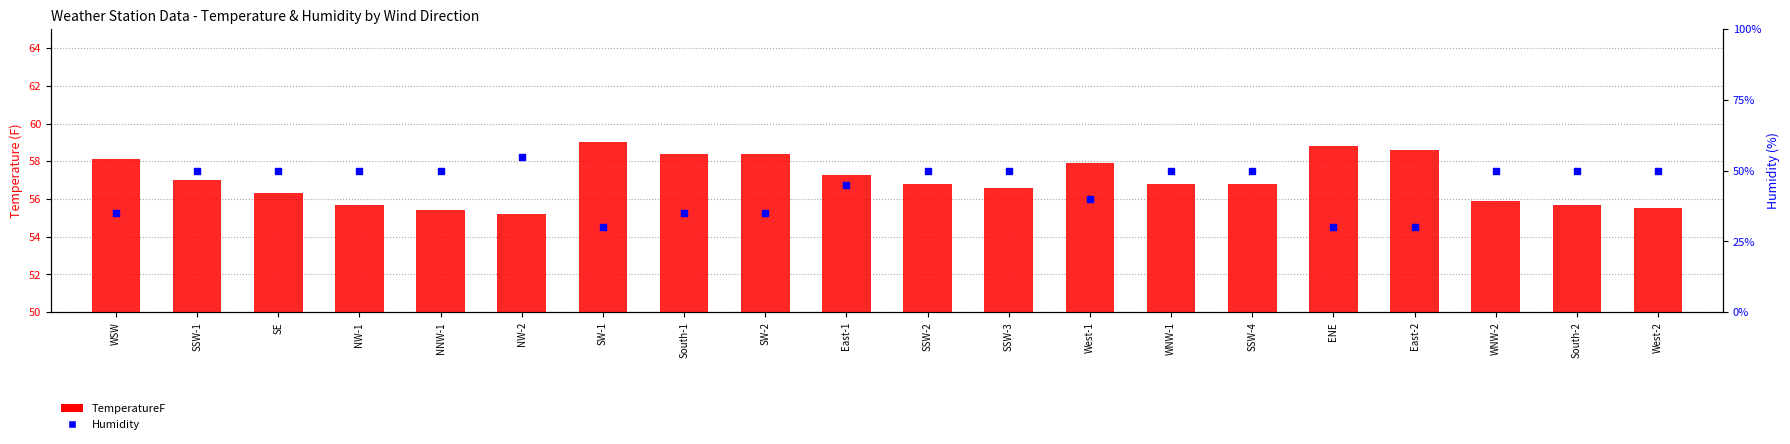

What is the total value across all series at NNW-1?

145.4